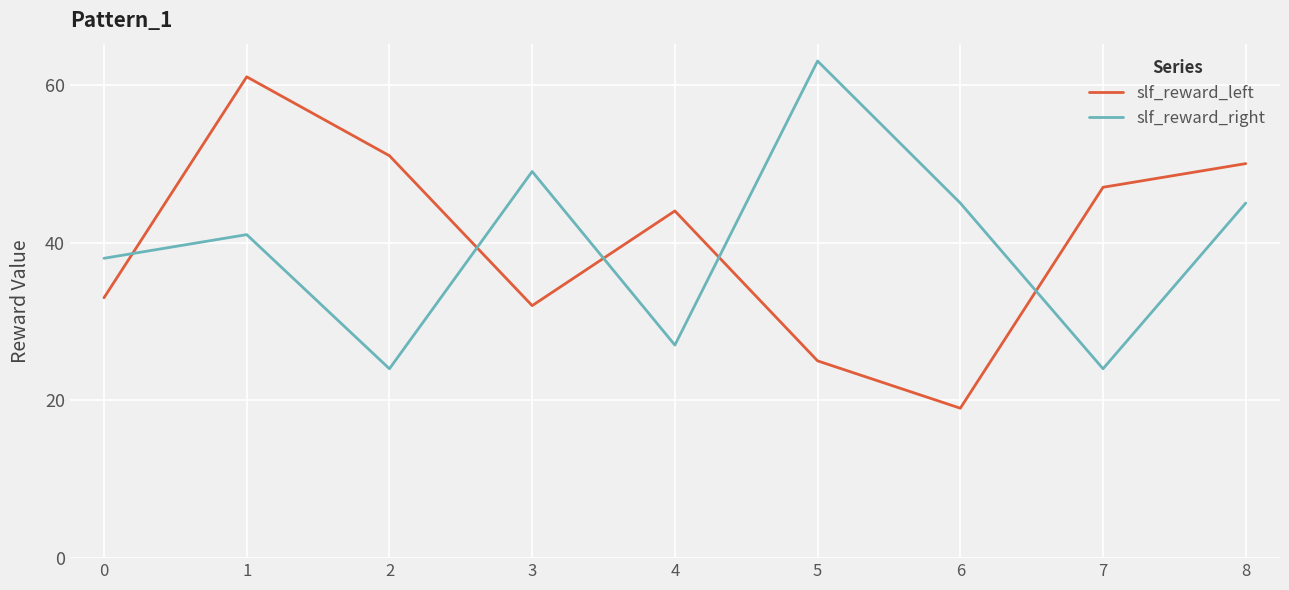

What is the average value of the slf_reward_right series?

40